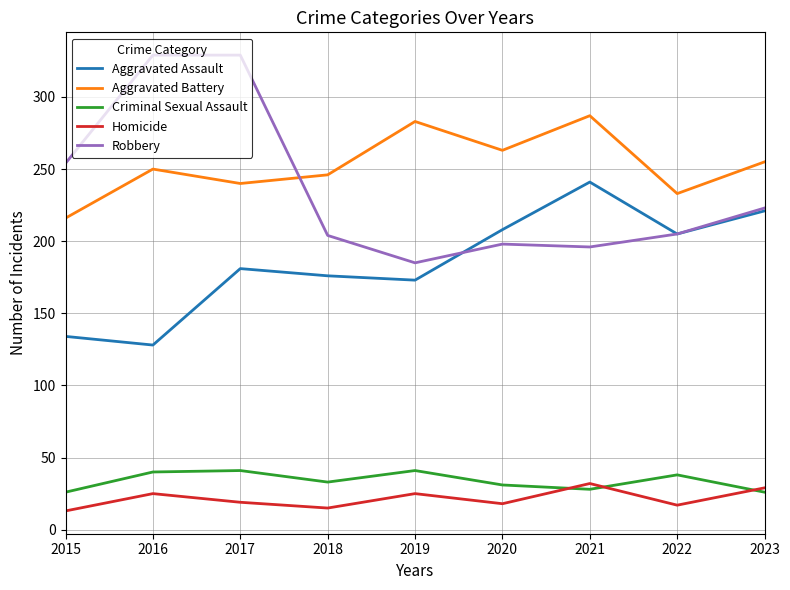

At which category does Homicide reach its first local valley?

2018